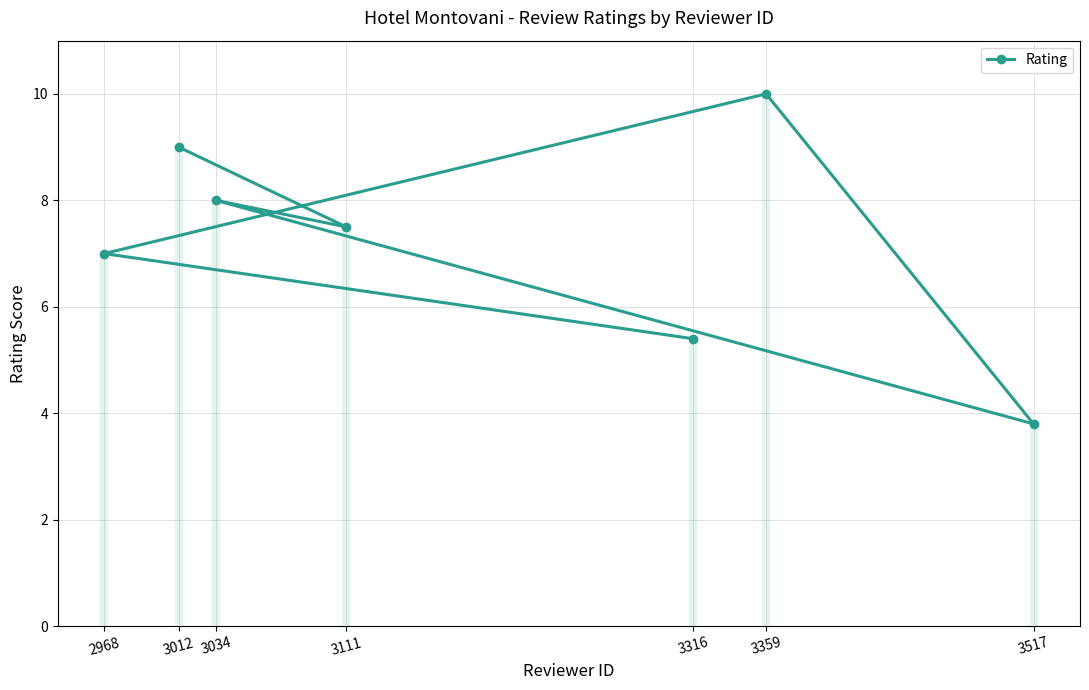

Reading left to right, what are all the values shown in this chart?

3012=9.0	3111=7.5	3034=8.0	3517=3.8	3359=10.0	2968=7.0	3316=5.4